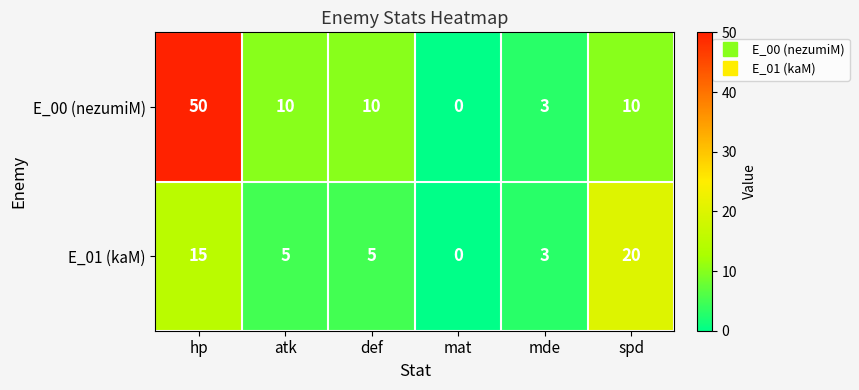

At which label does E_01 (kaM) first exceed 5?

hp